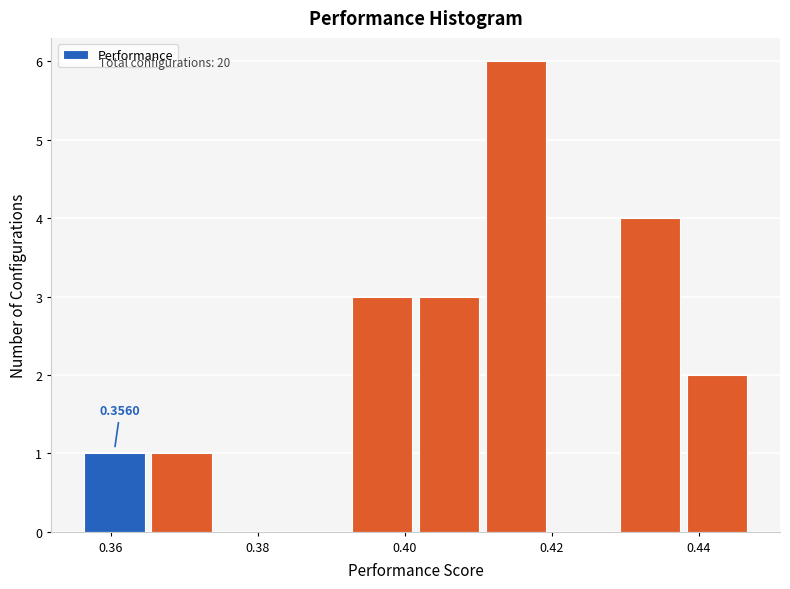

Over which range of the x-axis is the bar tallest?

0.410 to 0.420